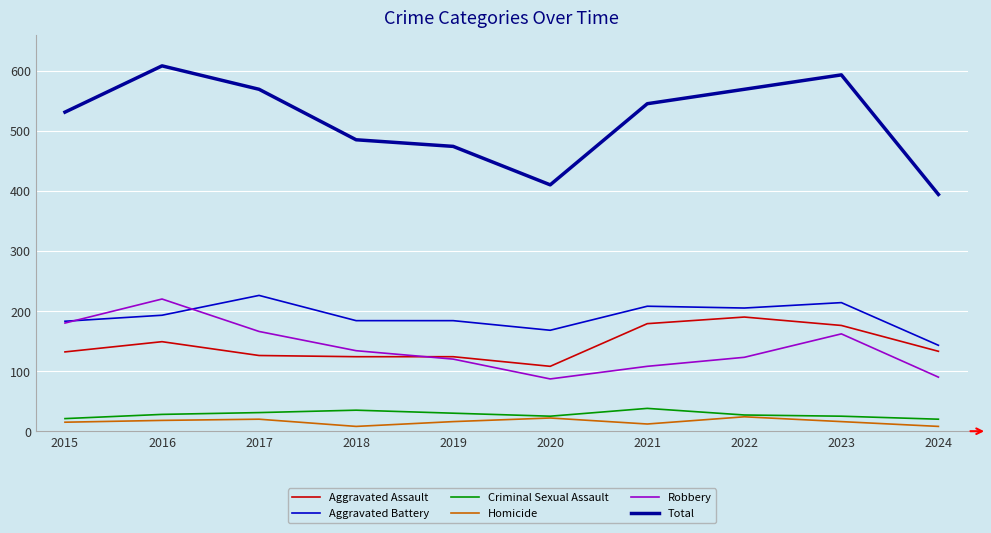

Rank the series by their maximum value, from highest to lowest.

Total, Aggravated Battery, Robbery, Aggravated Assault, Criminal Sexual Assault, Homicide